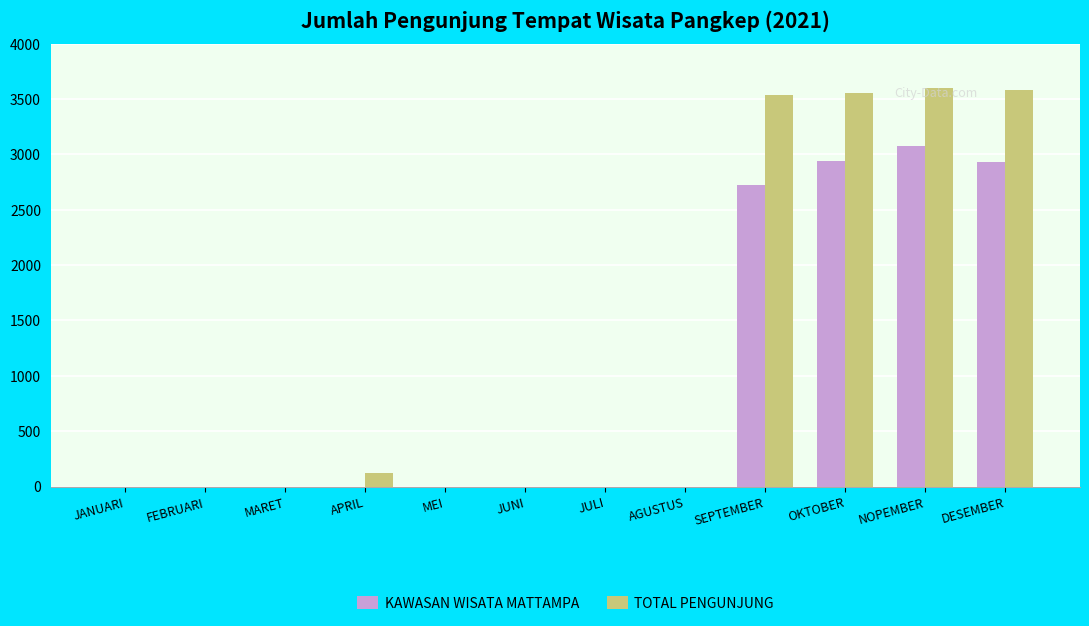

What is the sum of all TOTAL PENGUNJUNG values?

14385